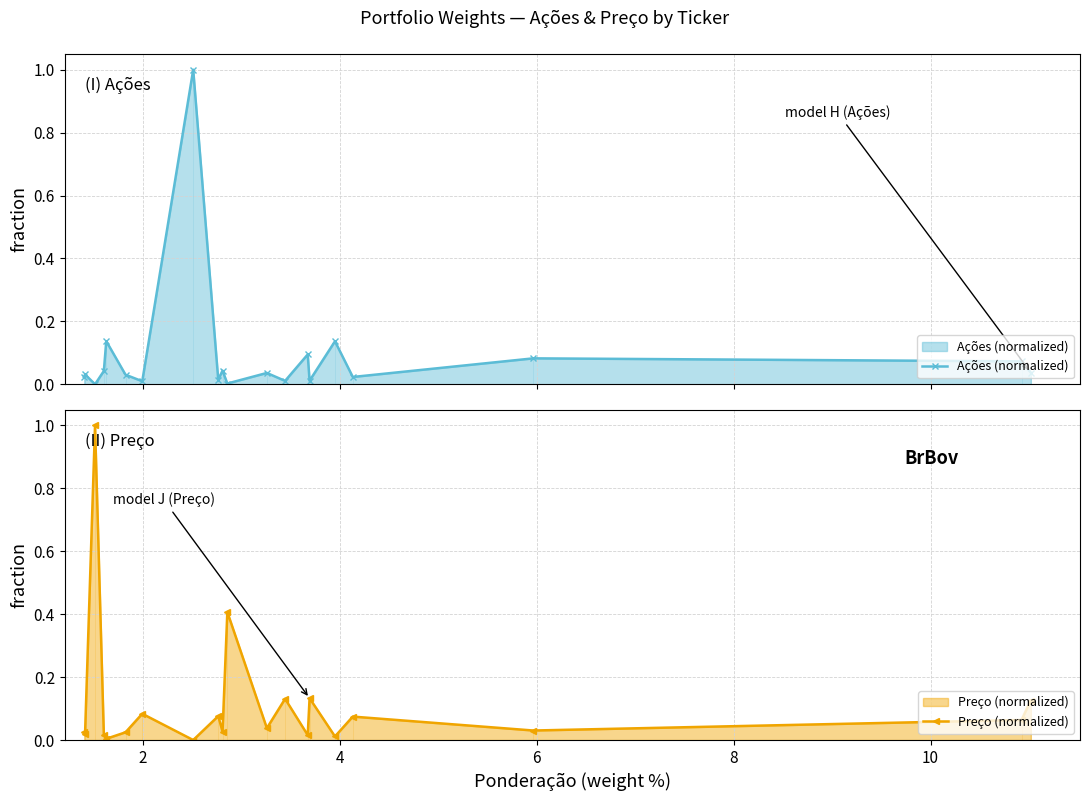

List the series in order of their peak value, lowest first.

Ações (normalized), Preço (normalized)